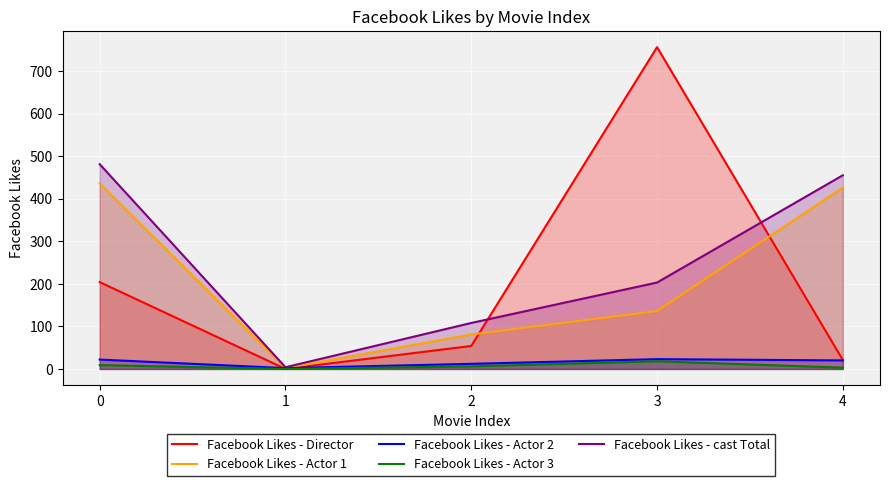

What is the difference between the second highest and second lowest values in the Facebook Likes - cast Total series?

347